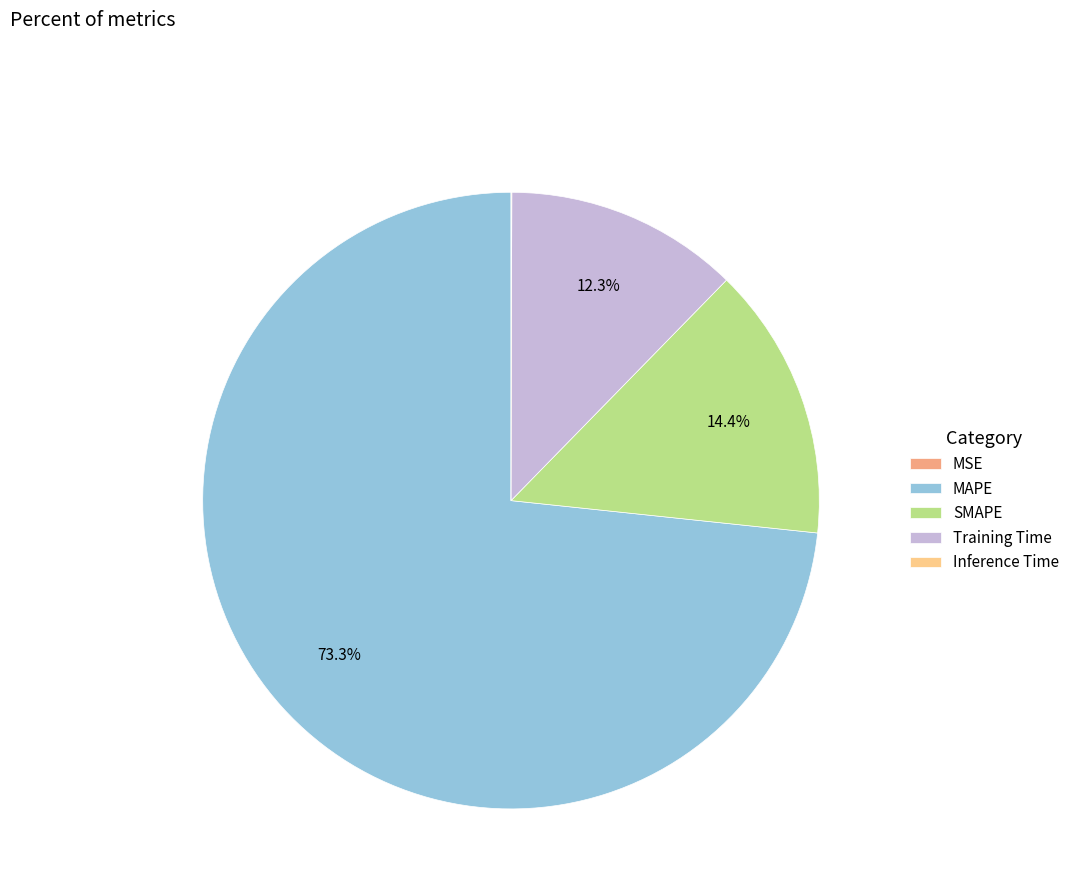

To the nearest percent, what is the difference between the MAPE and SMAPE slice percentages?

59%